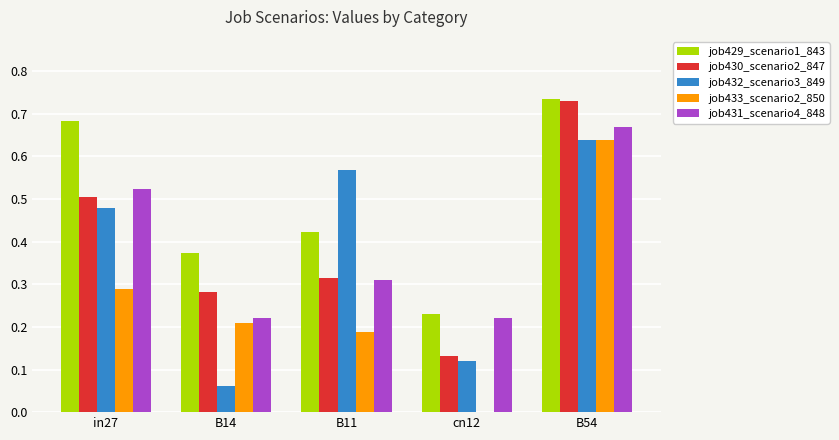

What is the sum of the job429_scenario1_843 values at in27 and cn12?

0.9